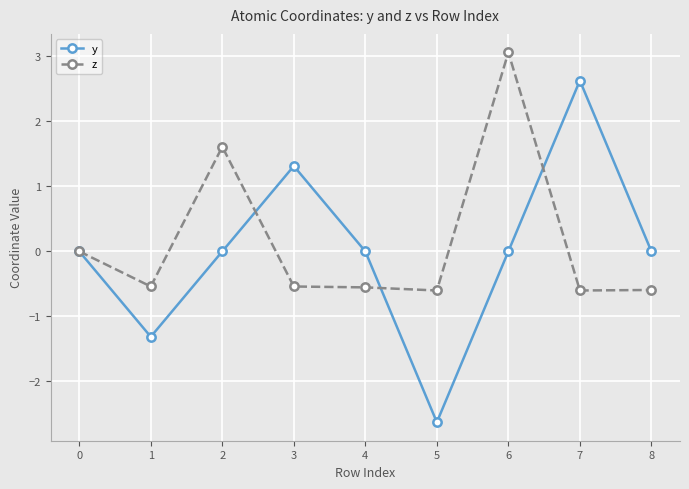

What is the value of the z point at the 3rd from the left?

1.6